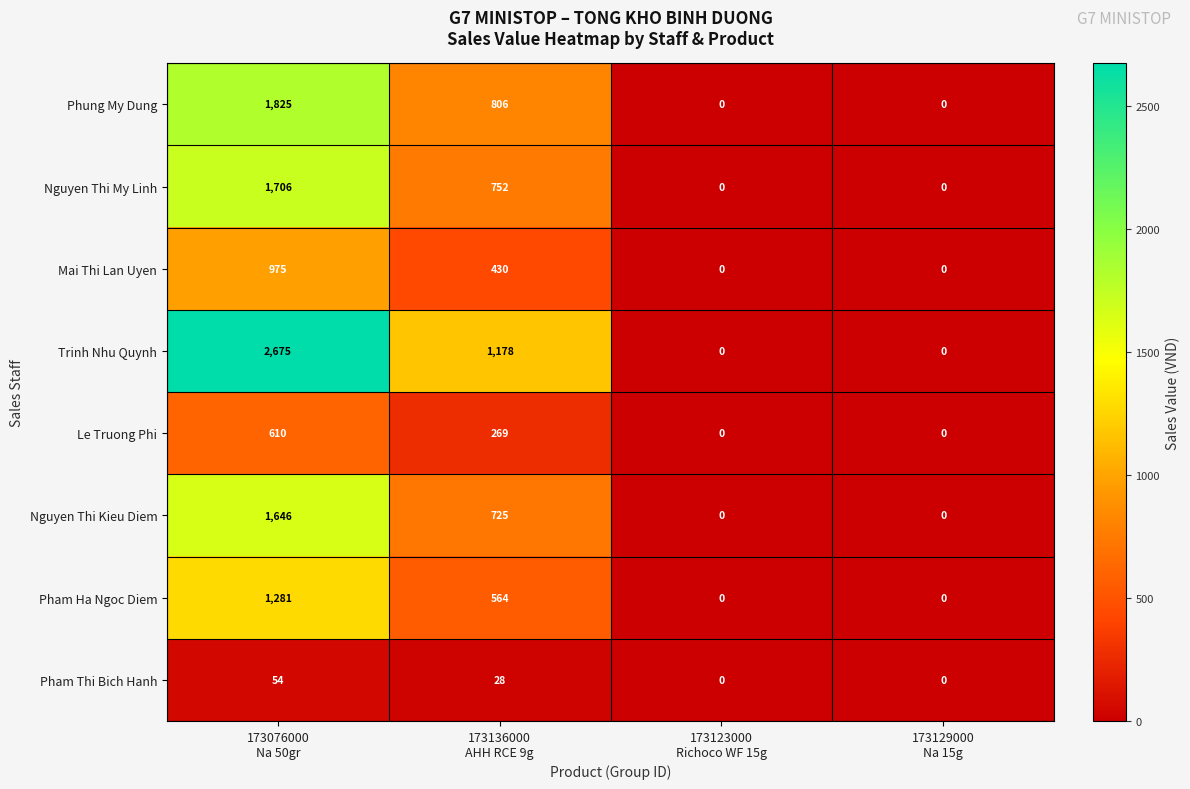

Which series has the largest total across all categories?

Trinh Nhu Quynh